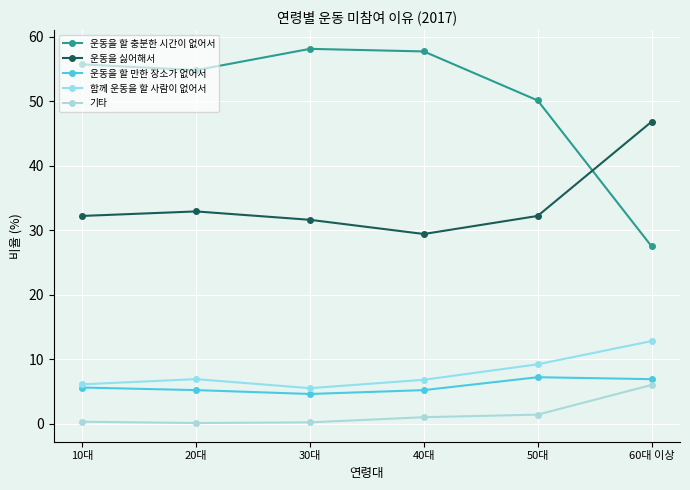

Is this an area chart (filled region under the line)?

No